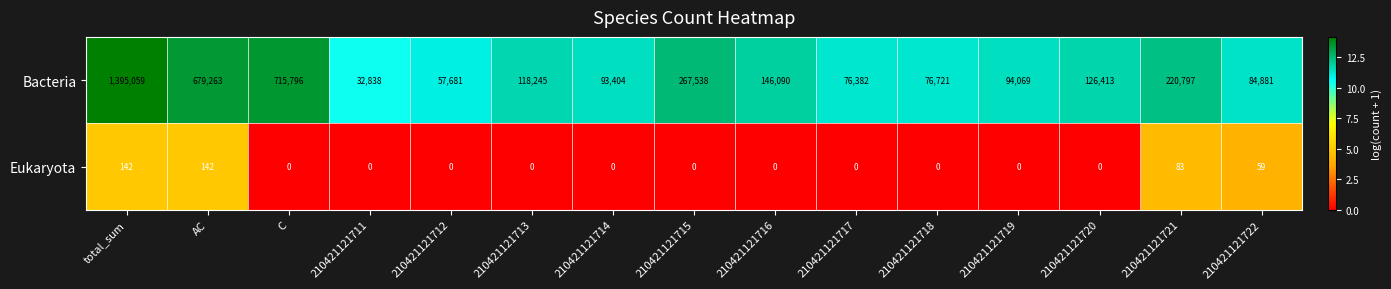

What is the total value across all series at total_sum?

1395201